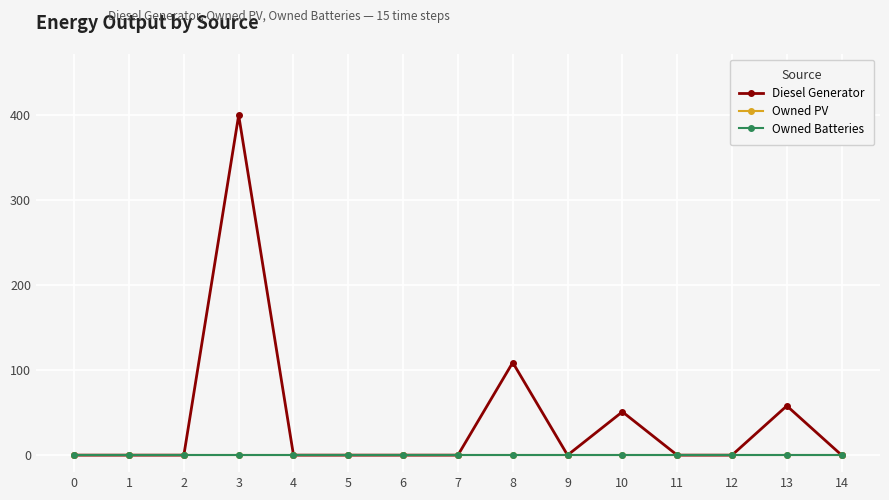

The value of Diesel Generator at 5 is 0. True or false?

True